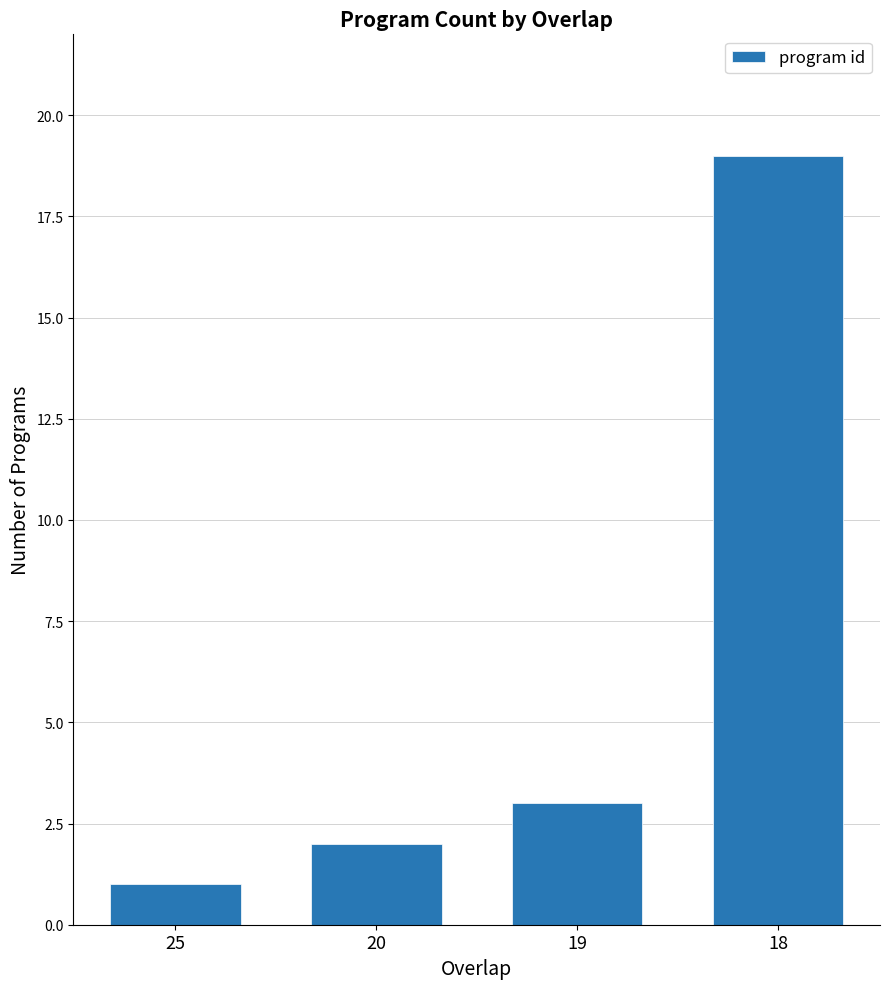

Reading left to right, extract all data points from this chart.

1	2	3	19